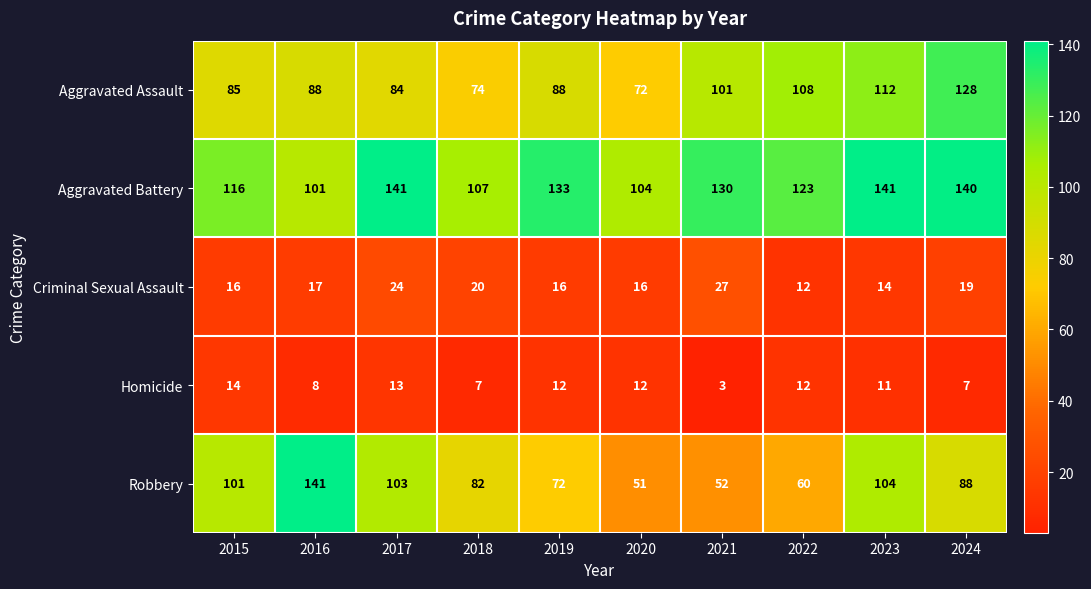

At 2023, list the series in order from smallest to largest.

Homicide, Criminal Sexual Assault, Robbery, Aggravated Assault, Aggravated Battery